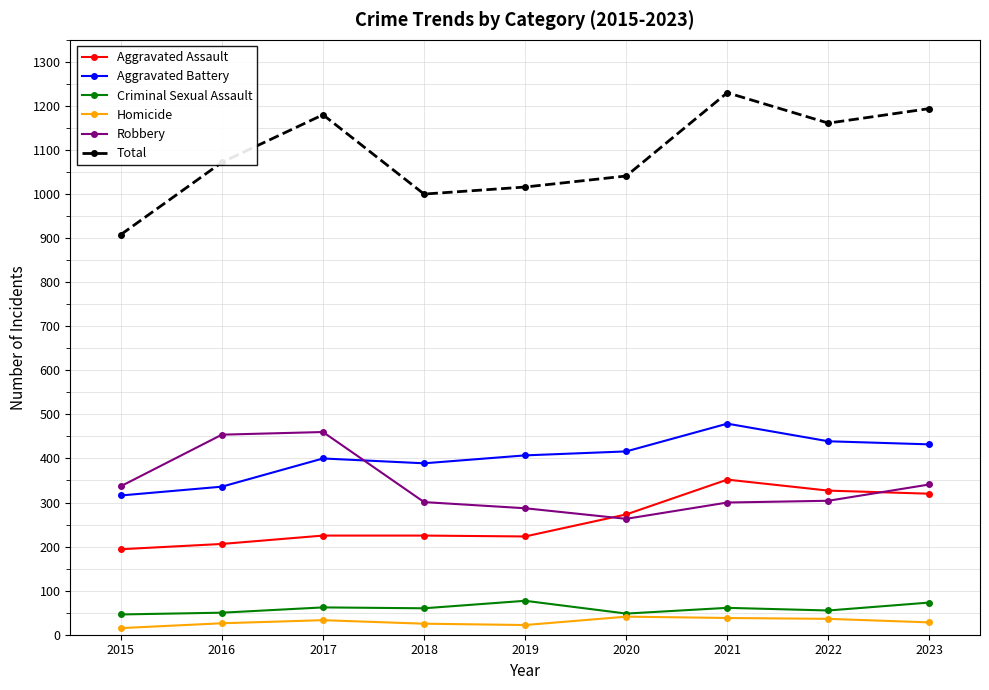

True or false: Robbery and Total cross at least once.

False